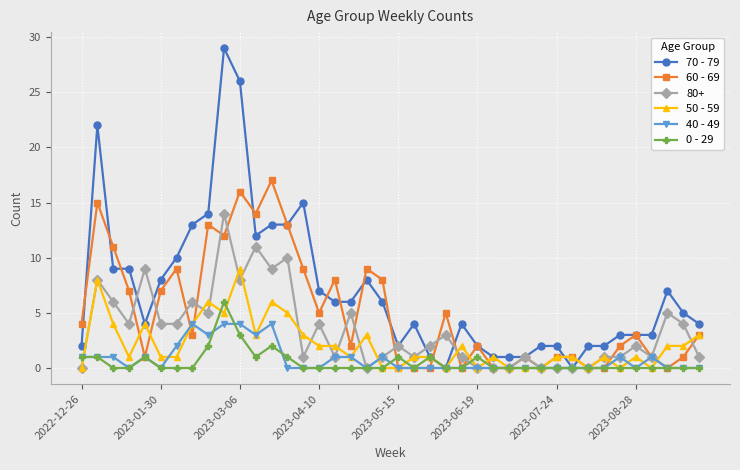

Which series has the widest spread of values?

70 - 79